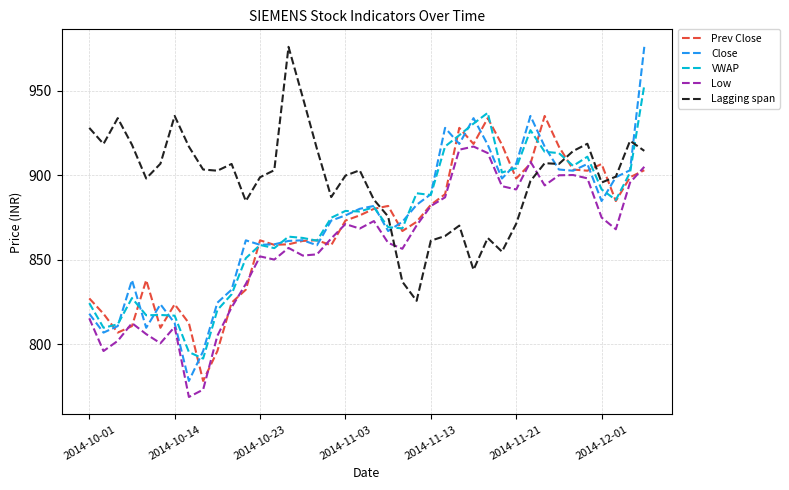

What is the highest value of the Close series?

976.0